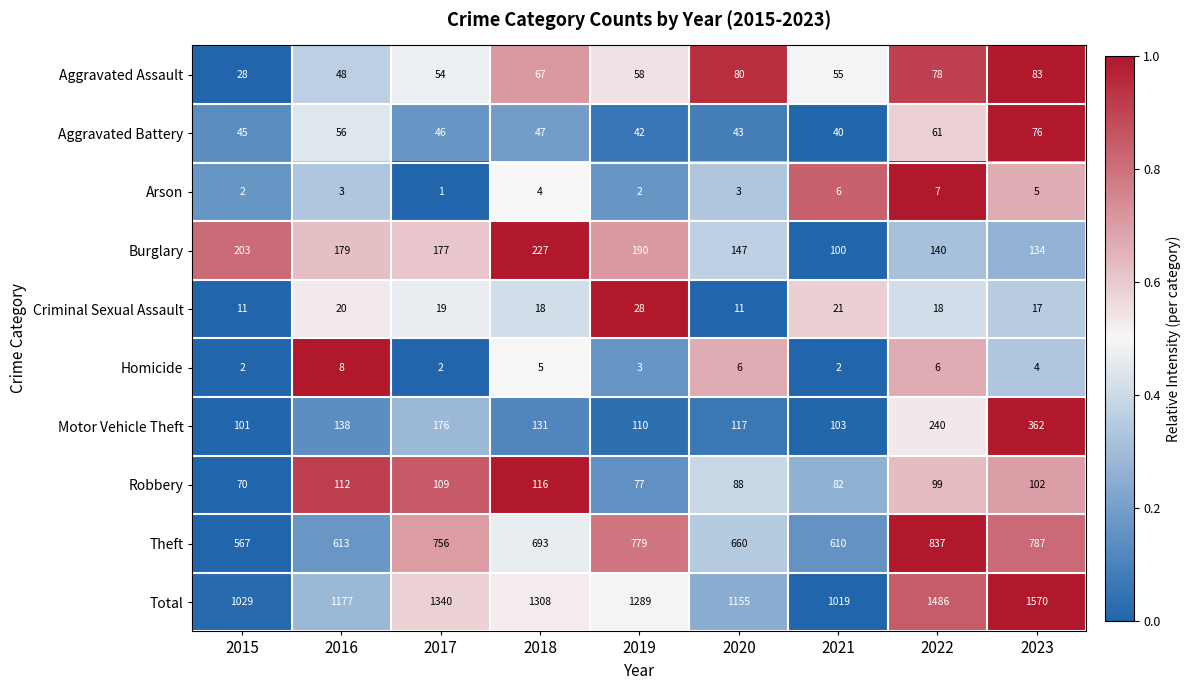

What is the total value across all series at 2016?

2354